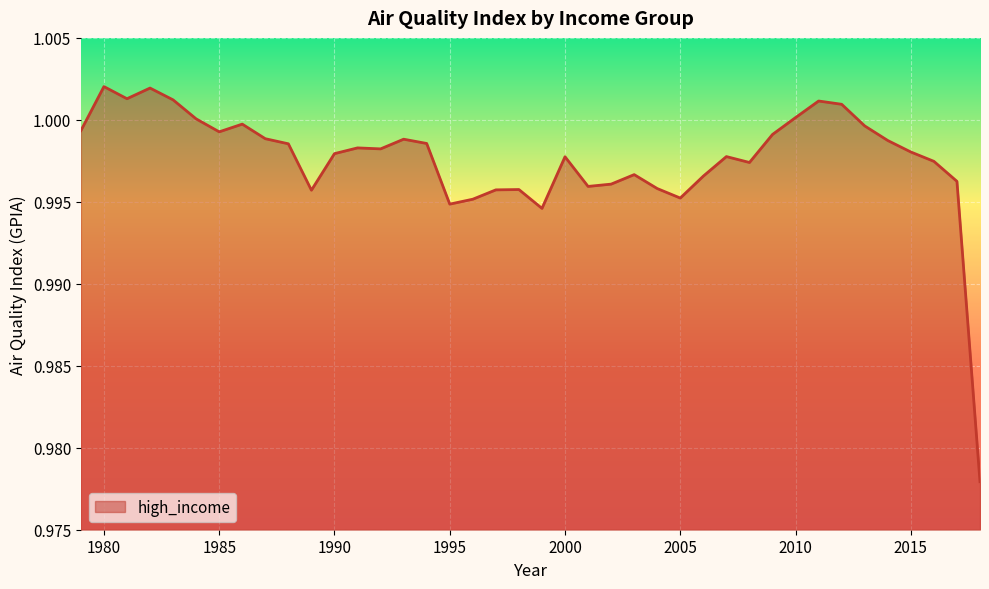

How many lines are shown in the chart?

1